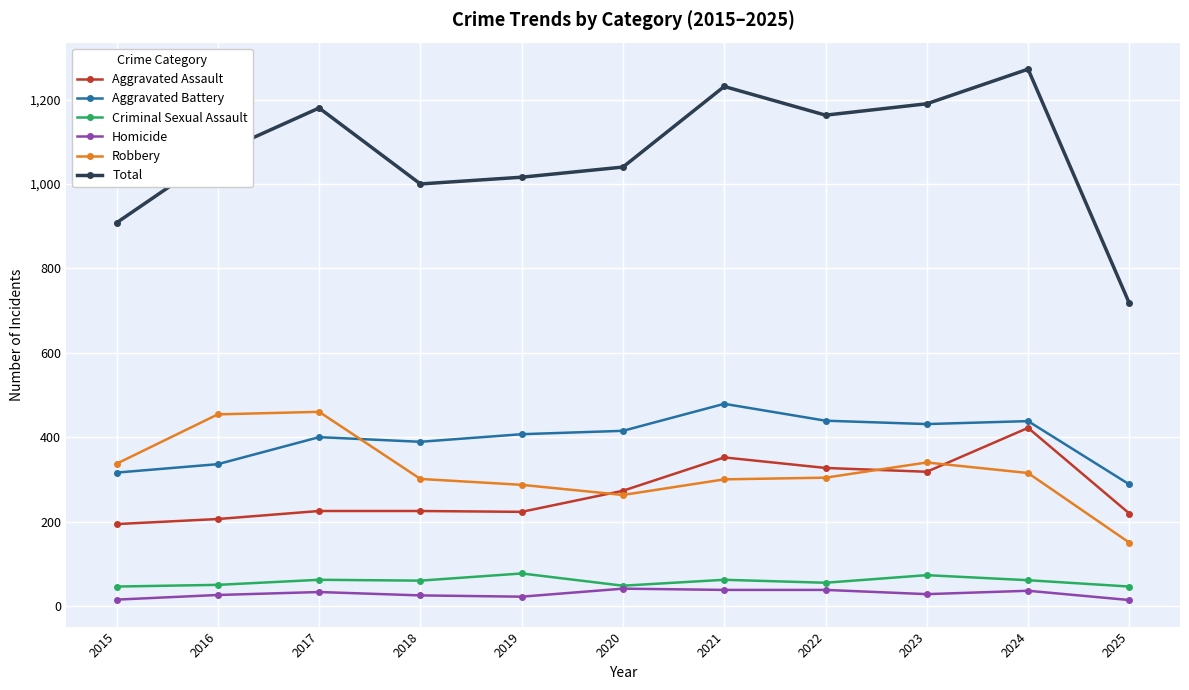

What is the average value of the Homicide series?

29